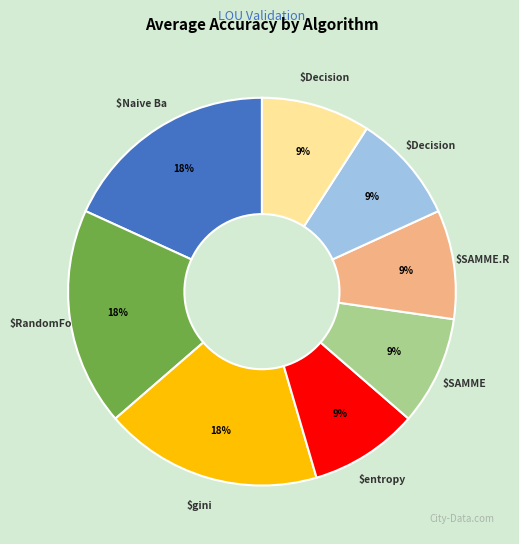

Is there a majority slice in this chart?

No